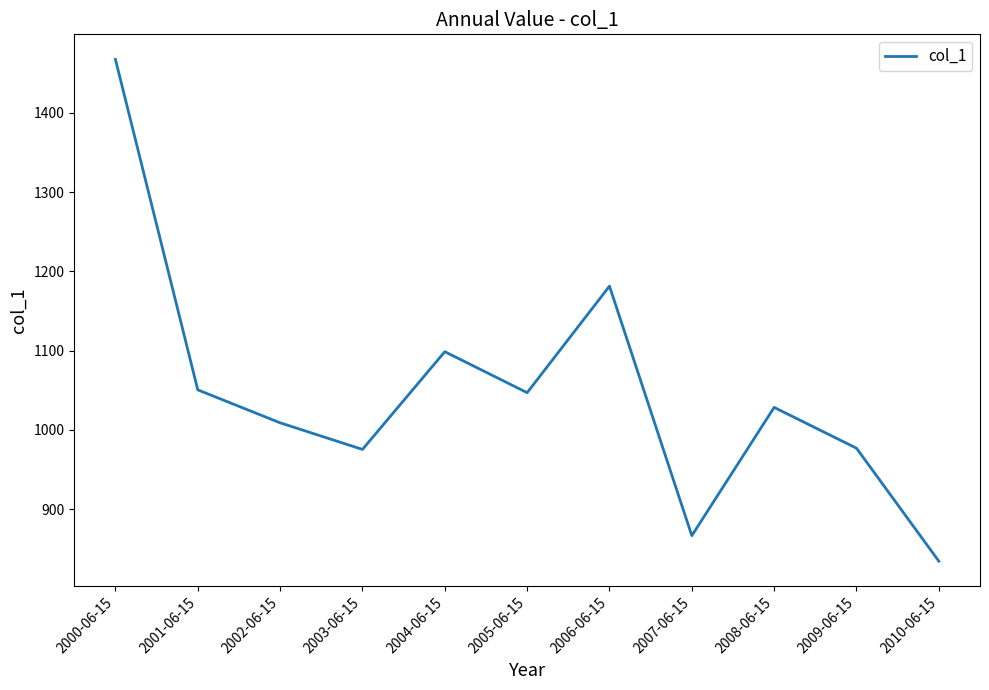

Where does the data first go above 1028?

2000-06-15